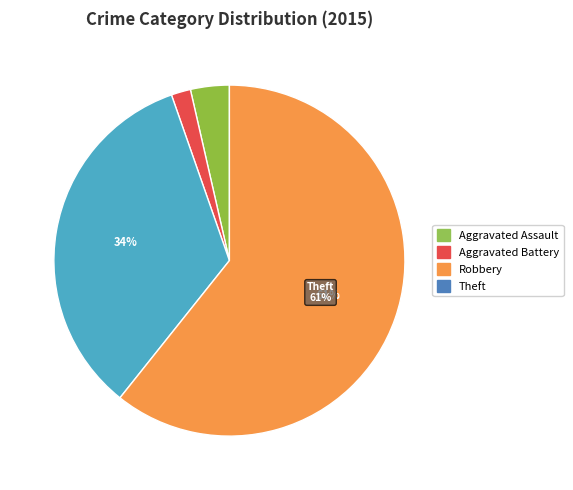

To the nearest percent, what is the average slice percentage?

25%